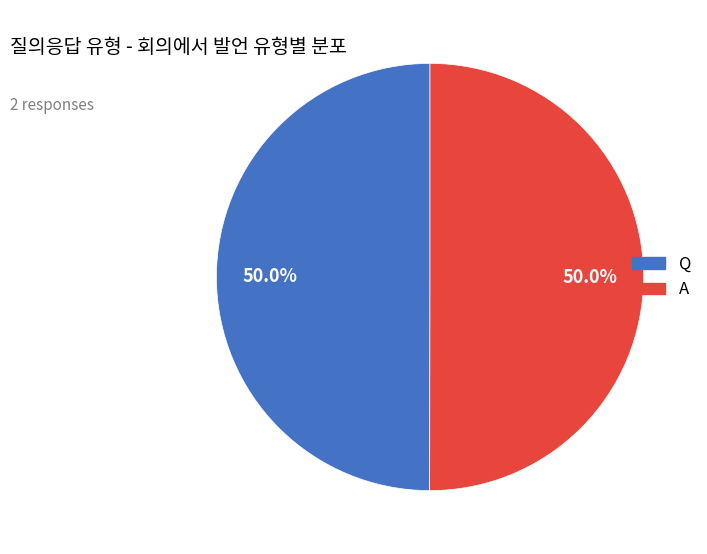

To the nearest percent, what portion does A represent?

50%